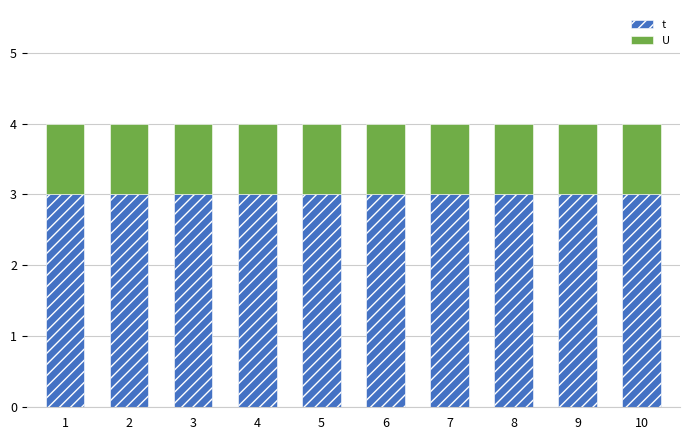

Which series has the largest total across all categories?

t